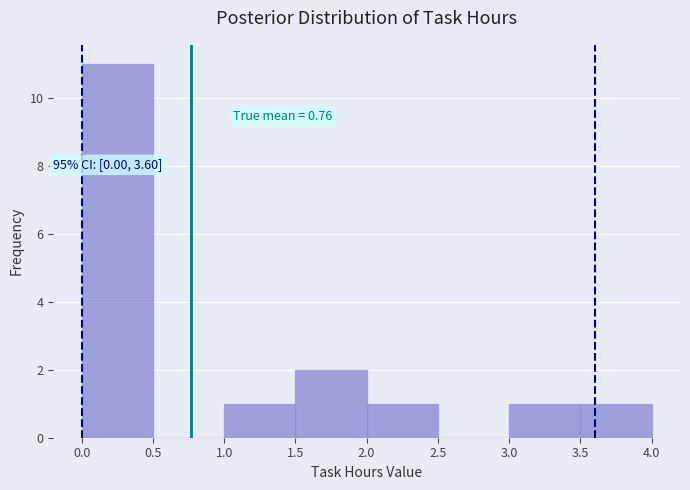

Which range on the x-axis has the tallest bar?

0.0 to 0.5